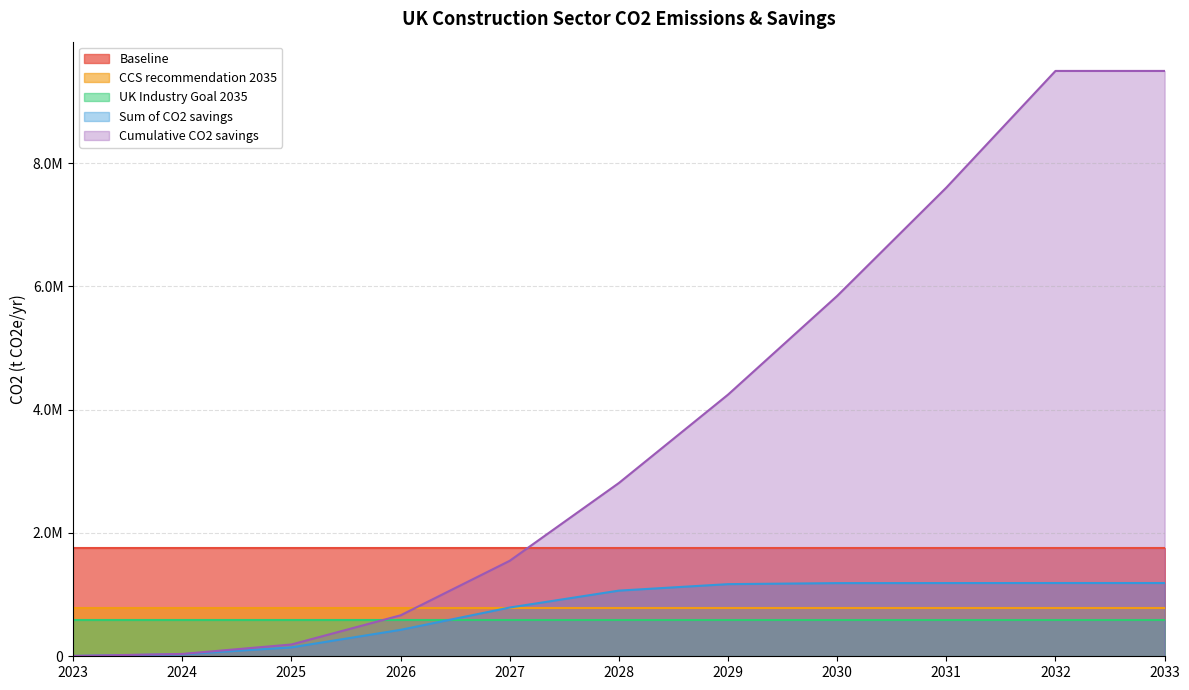

What is the total value across all series at 2029?

8544224.3